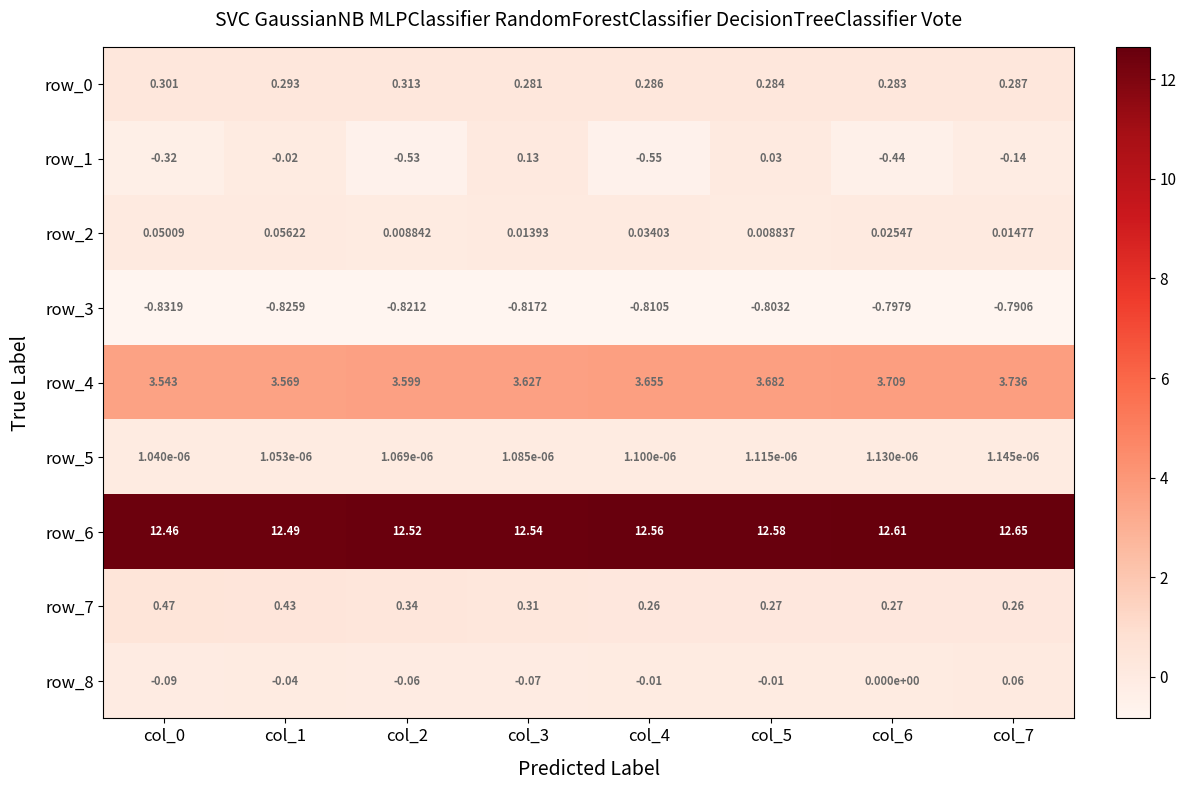

Is the value of row_6 at col_3 greater than the value of row_2 at col_7?

Yes